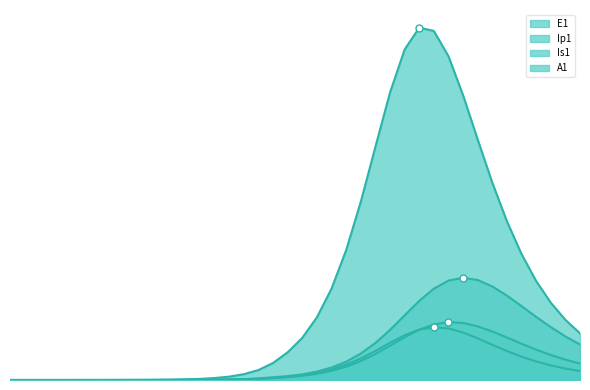

At which category is the sum across all series the highest?

29